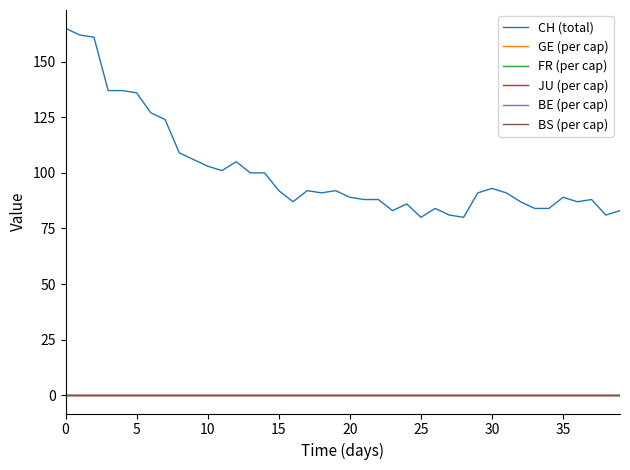

How many lines are shown in the chart?

6